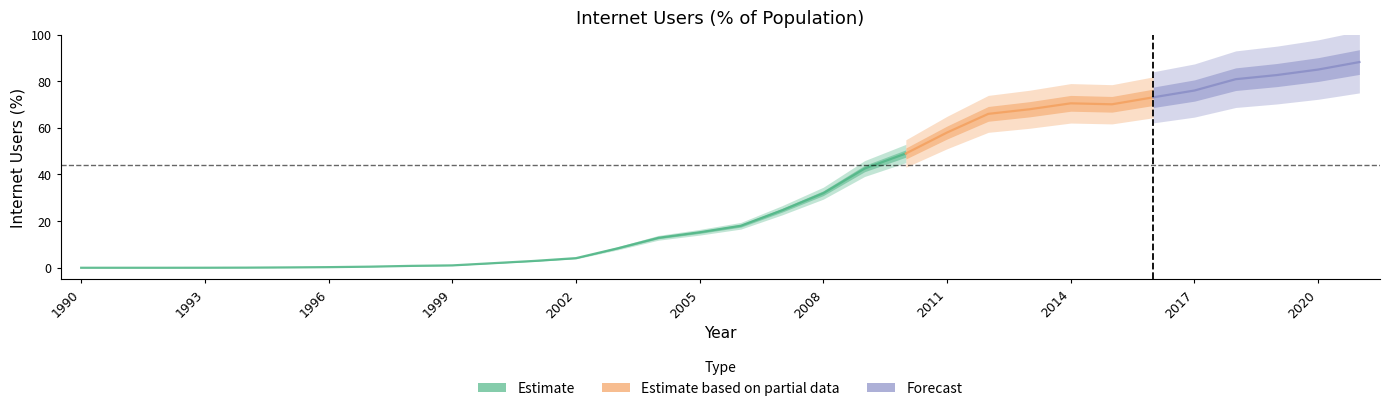

What is the change in value from 1993 to 2006?

+18.0